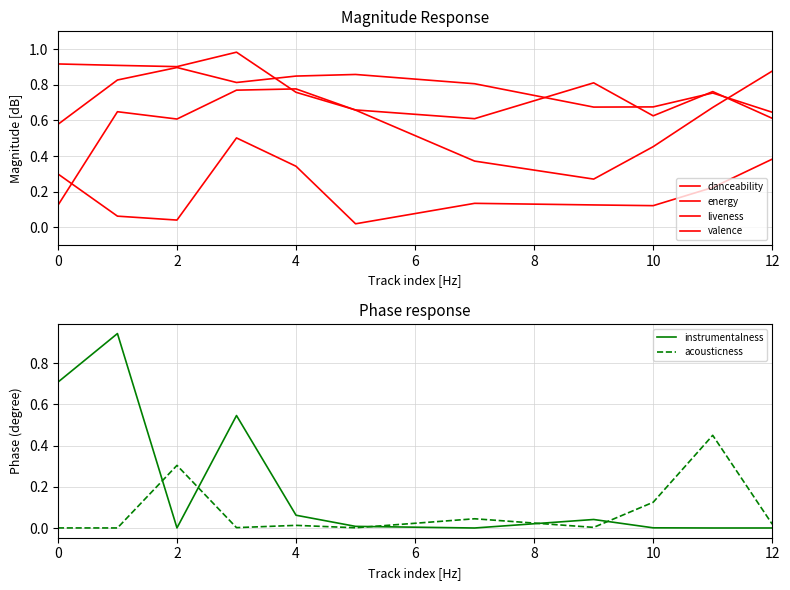

What is the difference between the second highest and minimum values in the danceability series?

0.3